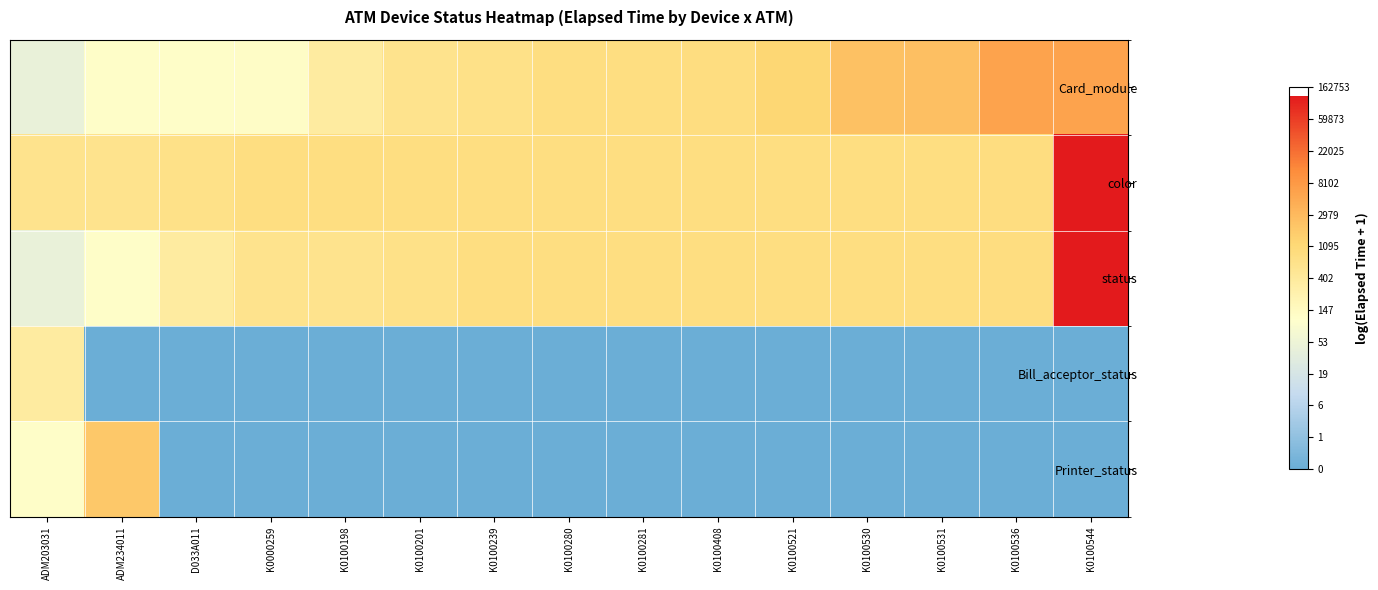

What is the total value across all series at K0100536?

22.2